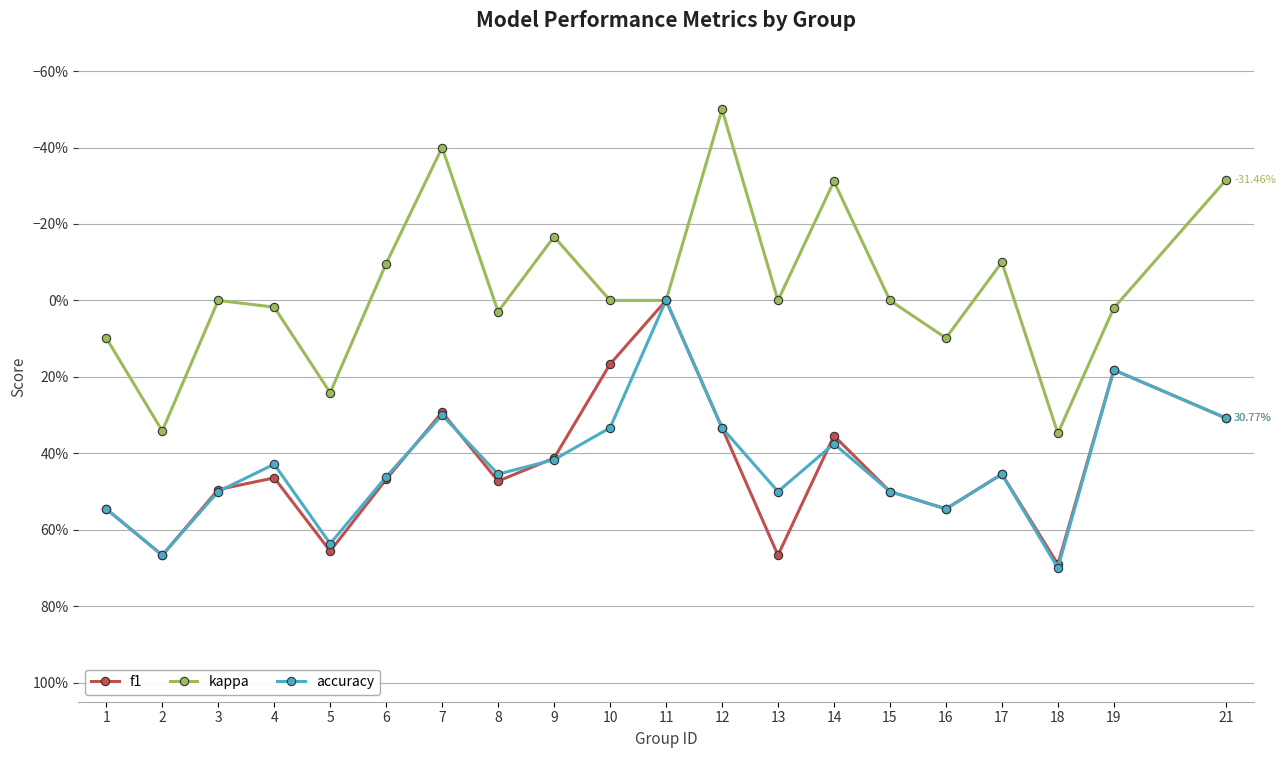

What are all the series names shown in the legend?

f1, kappa, accuracy